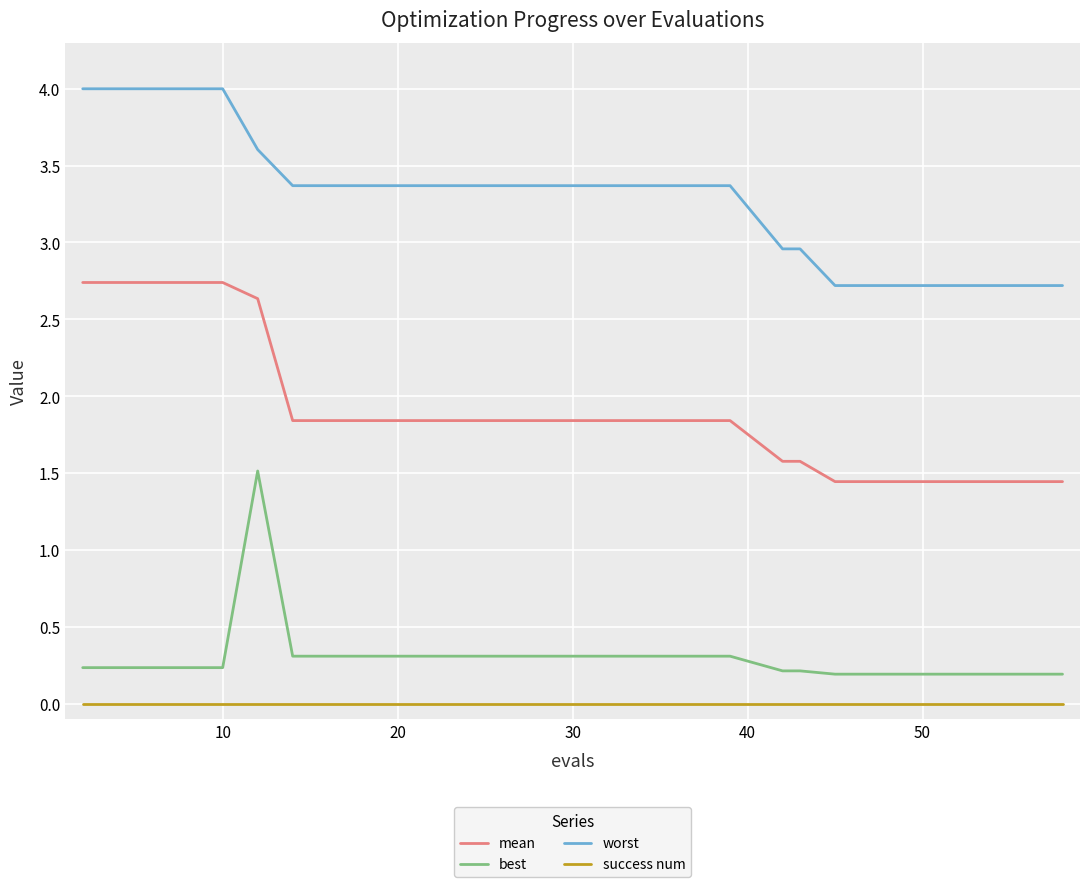

Which series has the largest total across all categories?

worst